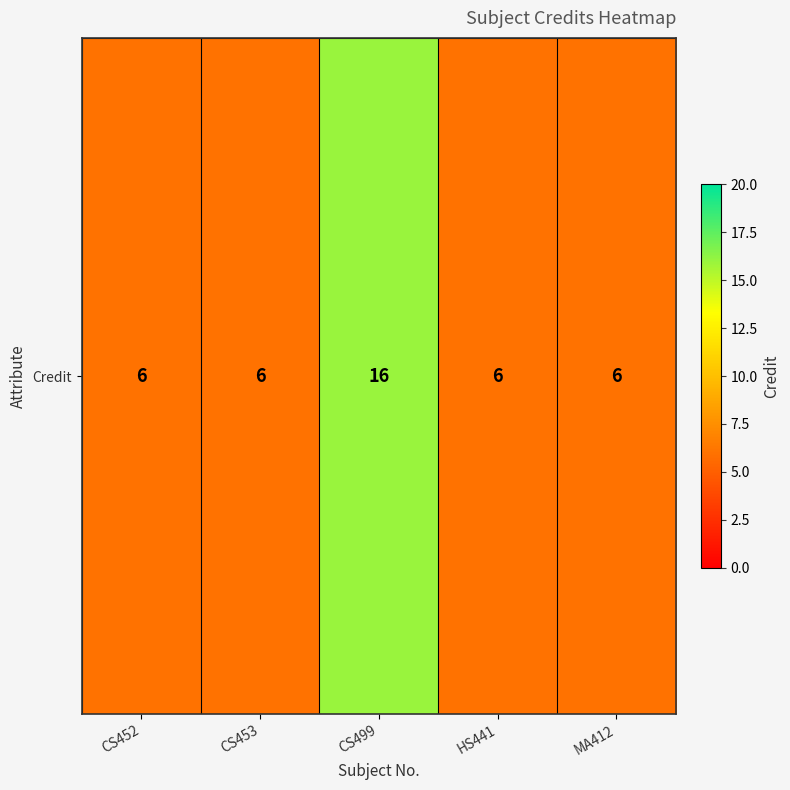

Reading right to left, extract all data points from this chart.

6	6	16	6	6